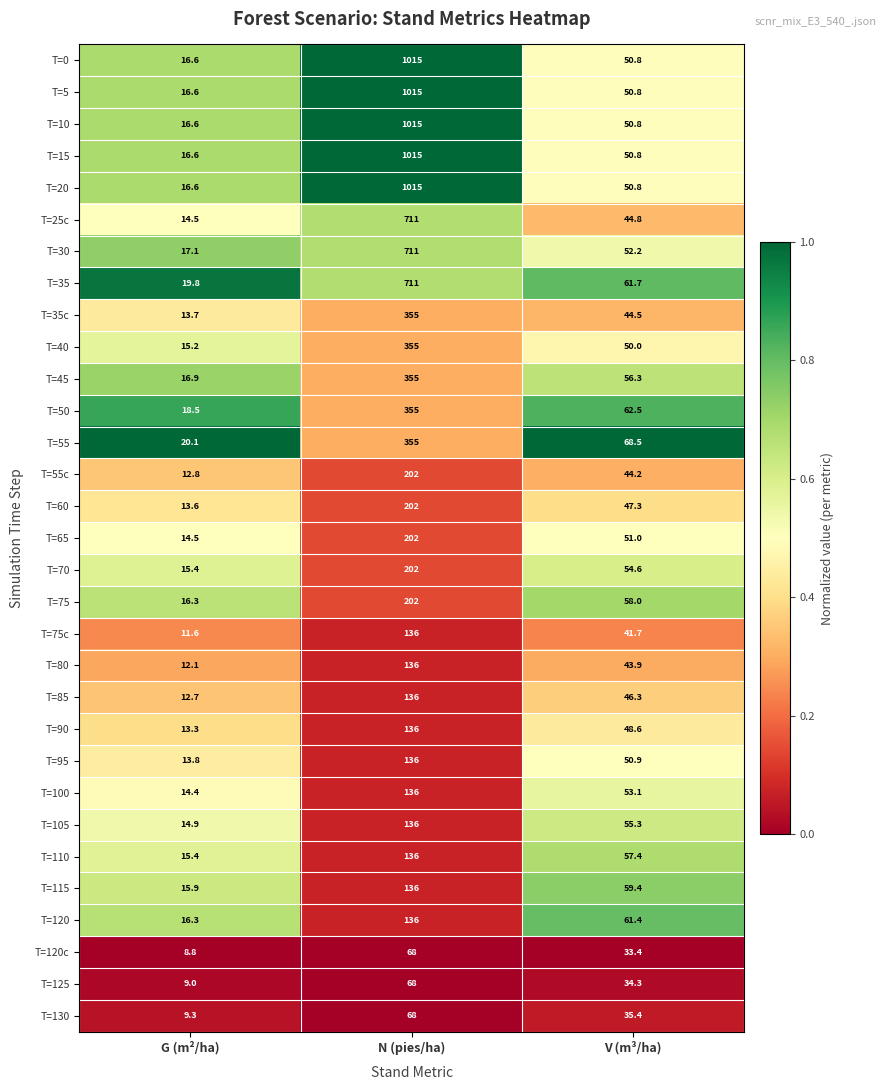

Where is T=85 nearest to the value 74?

V (m³/ha)